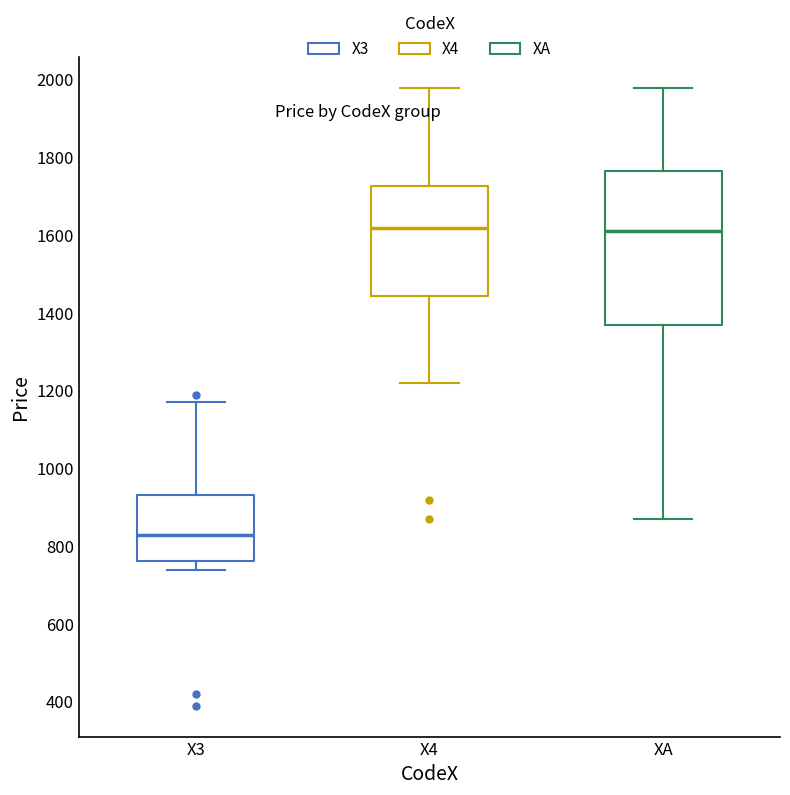

Reading left to right, transcribe this box plot: for each box, give where its median line is, the range the box spans, and where its two whiskers end, as read against the y-axis. The values are not printed on the chart, so give them approximately, as read against the axis.

X3: median 840, box 760 to 940, whiskers 740 to 1180
X4: median 1620, box 1440 to 1720, whiskers 1220 to 1980
XA: median 1620, box 1380 to 1760, whiskers 880 to 1980